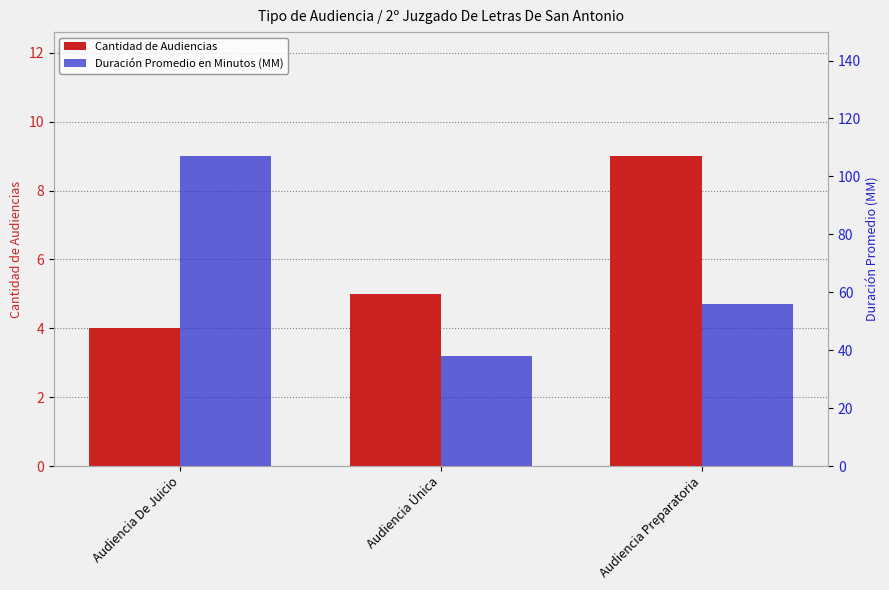

Which has a higher value, Audiencia De Juicio or Audiencia Preparatoria?

Audiencia Preparatoria